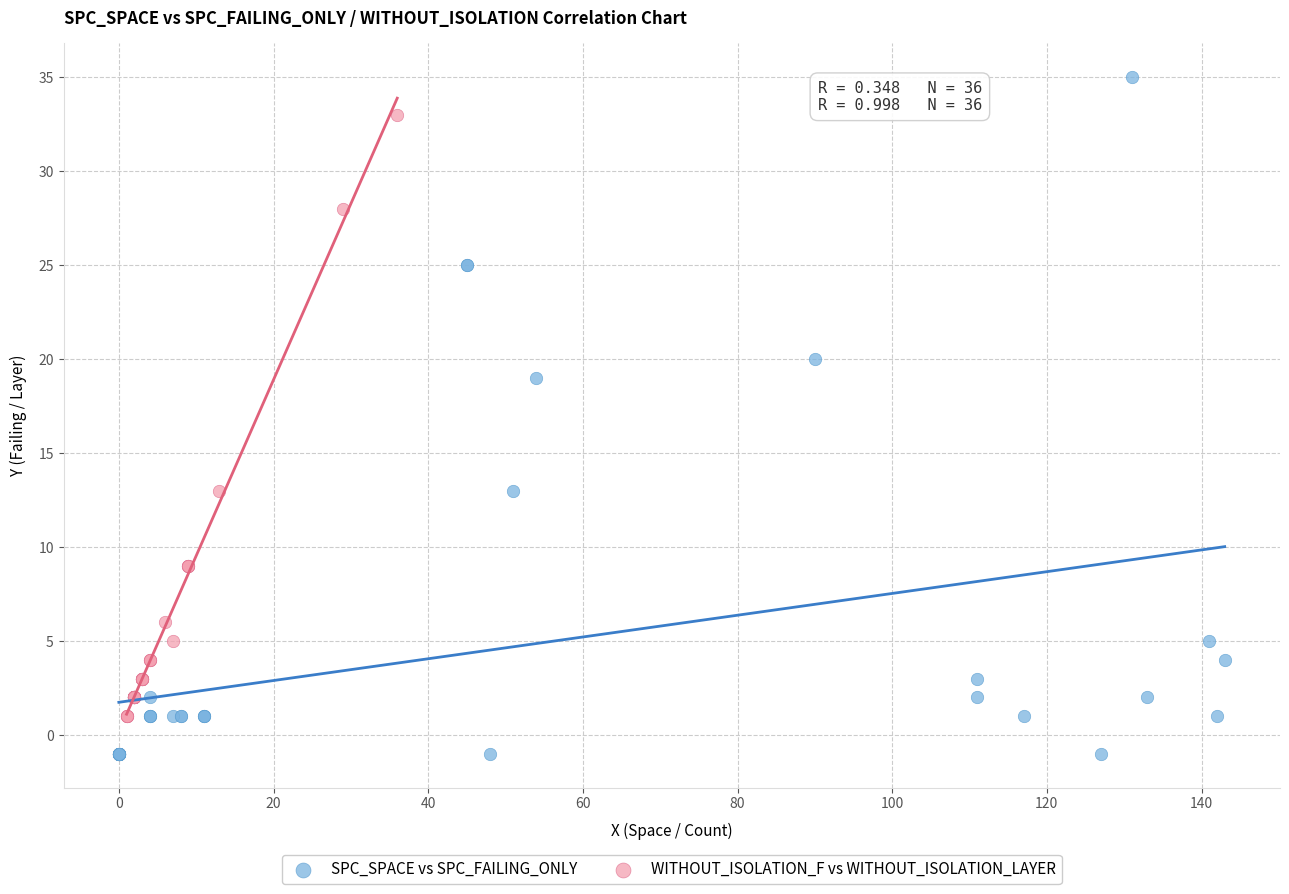

Which series contains the lowest Y value?

SPC_SPACE vs SPC_FAILING_ONLY